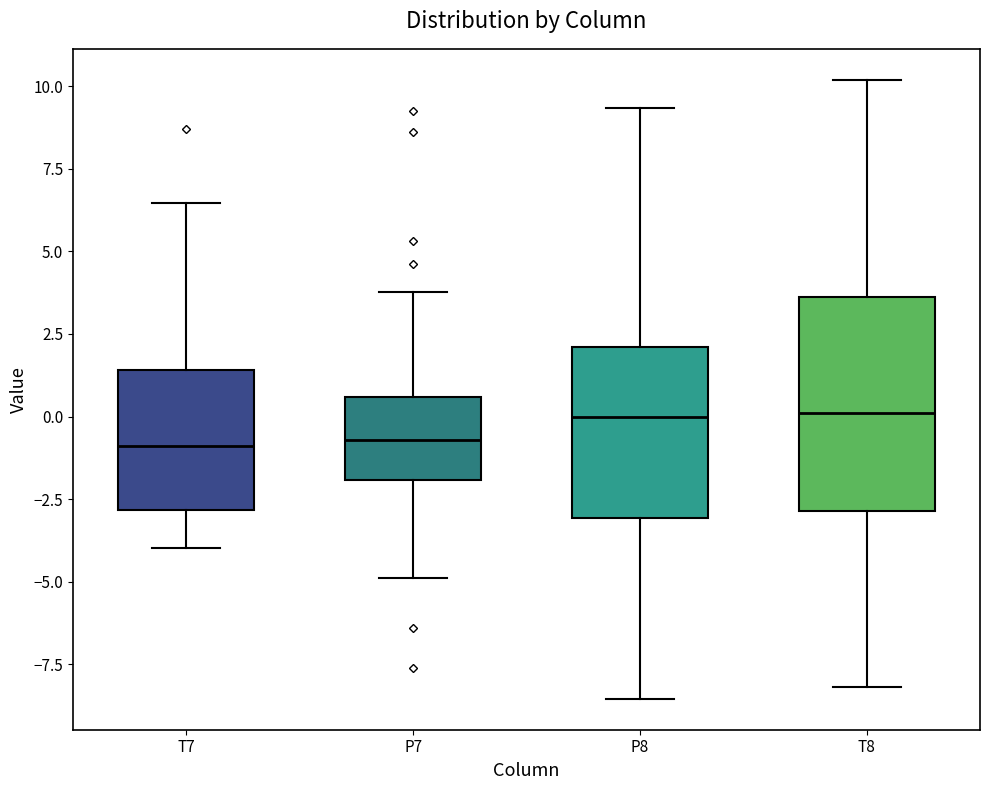

Reading left to right, read every box against the y-axis: the position of its median line, the range the box covers, and the ends of its whiskers. The values are not printed on the chart, so give them approximately, as read against the axis.

T7: median -1.0, box -3.0 to 1.5, whiskers -4.0 to 6.5
P7: median -0.5, box -2.0 to 0.5, whiskers -5.0 to 4.0
P8: median 0.0, box -3.0 to 2.0, whiskers -8.5 to 9.5
T8: median 0.0, box -3.0 to 3.5, whiskers -8.0 to 10.0